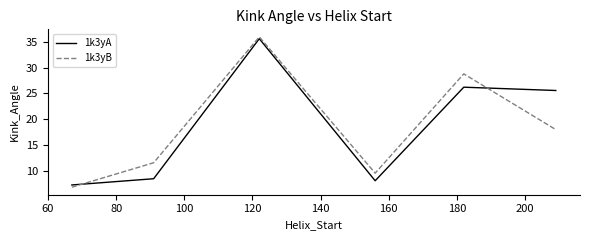

Which series ends up on top after the final intersection of 1k3yA and 1k3yB?

1k3yA